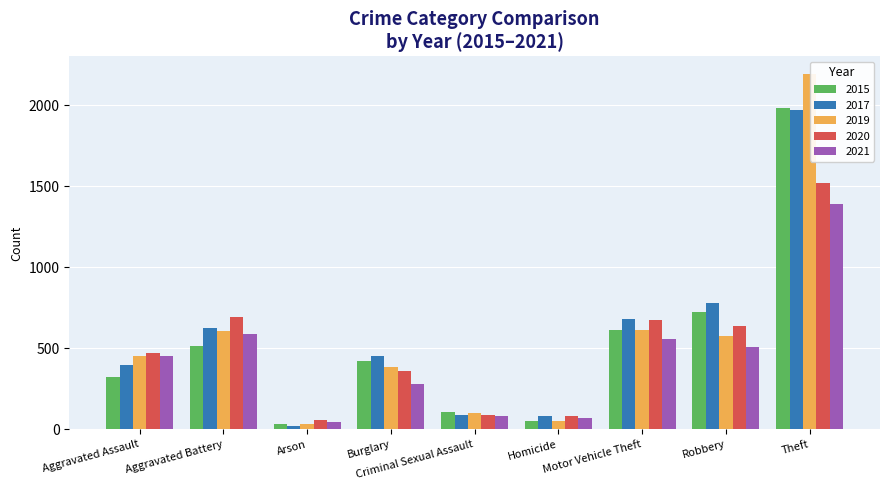

Rank the series at Robbery from lowest to highest value.

2021, 2019, 2020, 2015, 2017